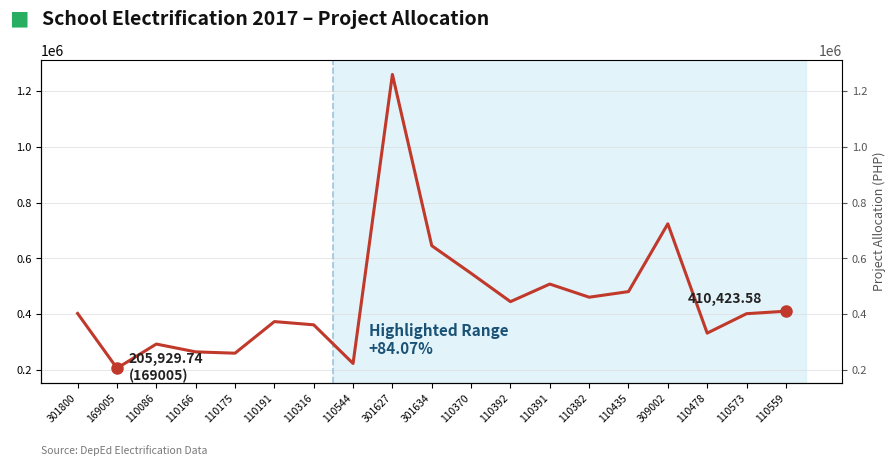

Is it true that the value at 301800 is 402289.7?

True